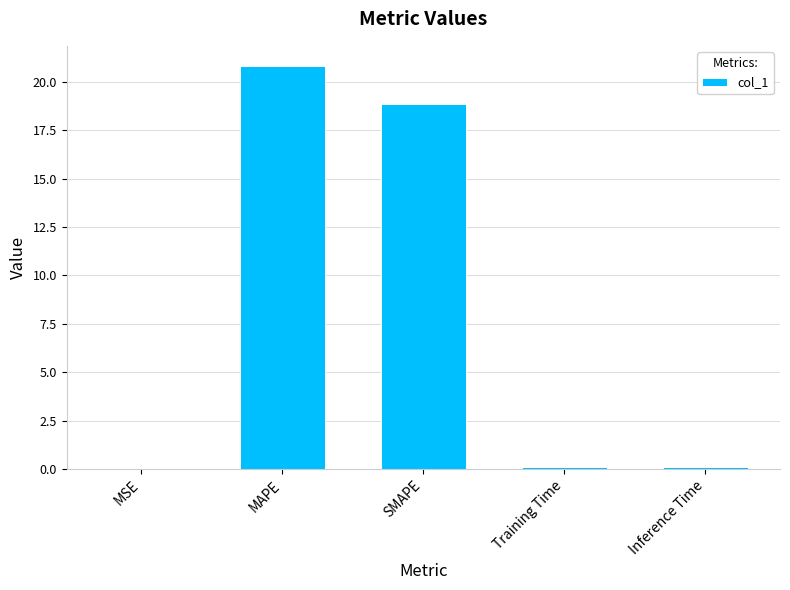

At which category does the chart reach its peak across all series?

MAPE